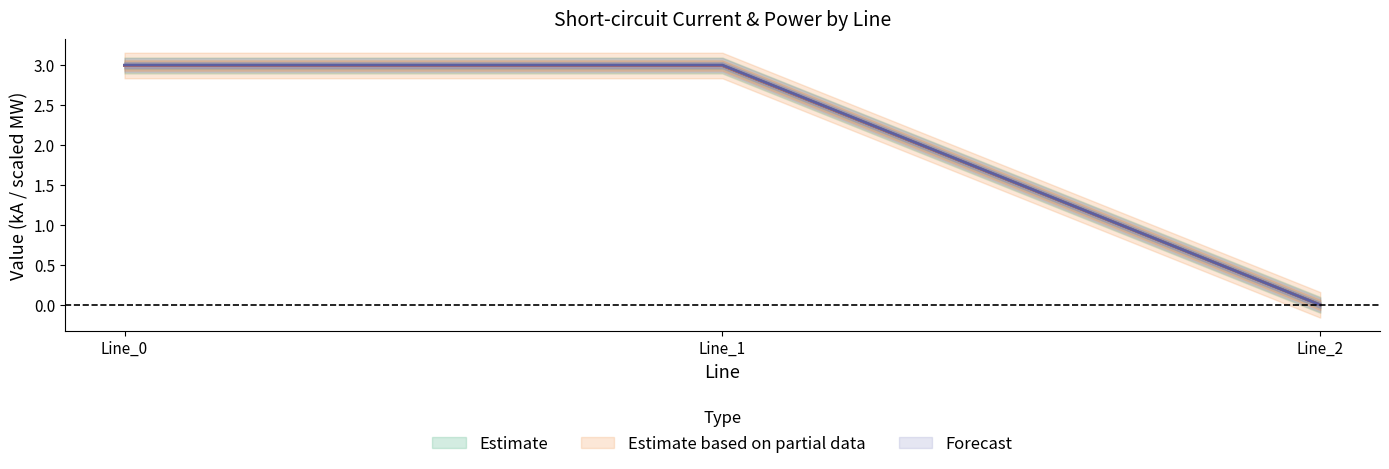

Between Line_0 and Line_1, which is larger?

Line_1